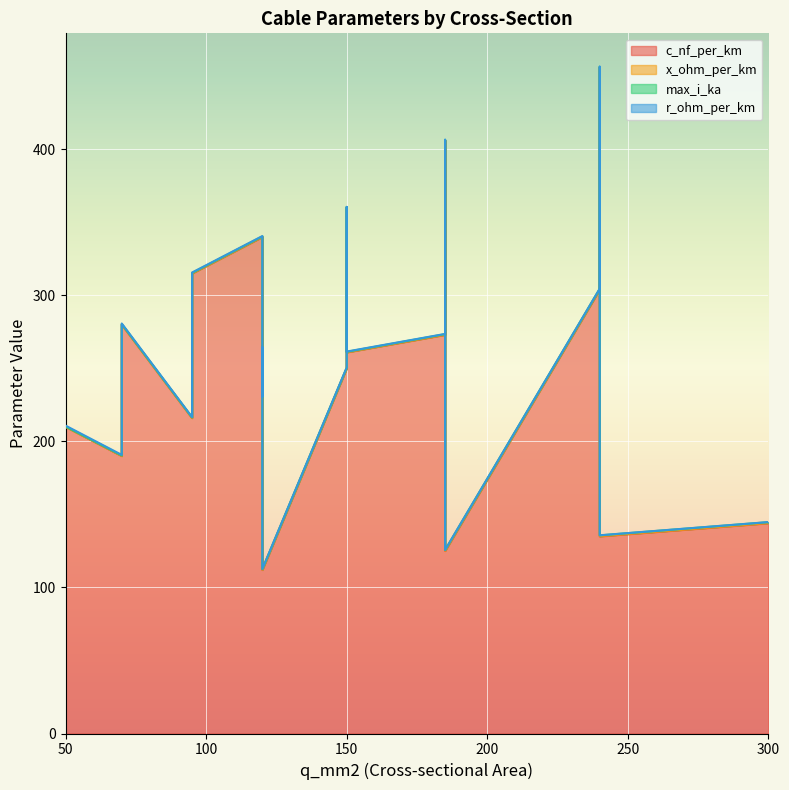

Between 70 and 120, which series saw the biggest shift?

c_nf_per_km